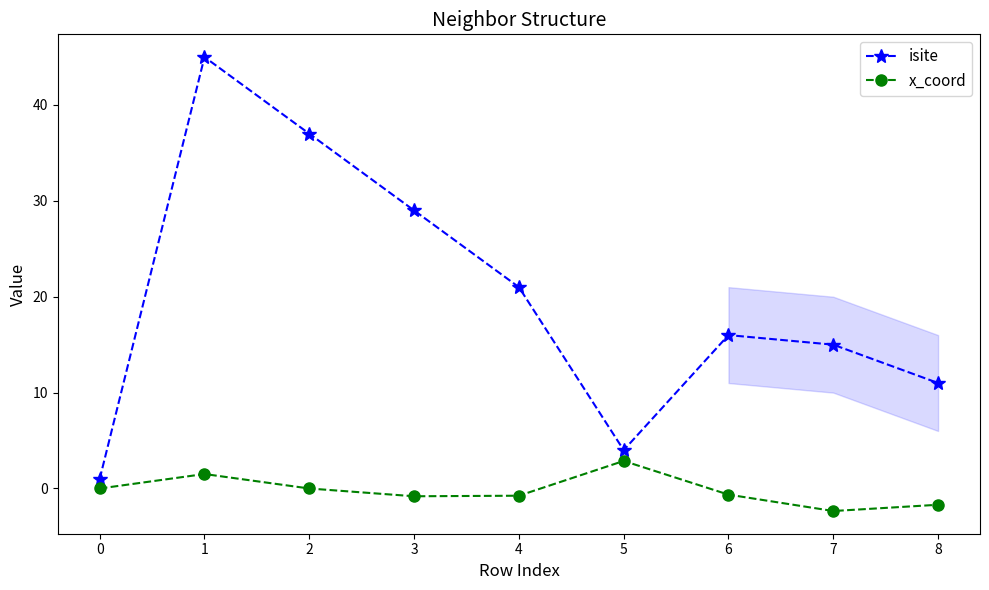

What is the difference between the highest and lowest values at 7?

17.3